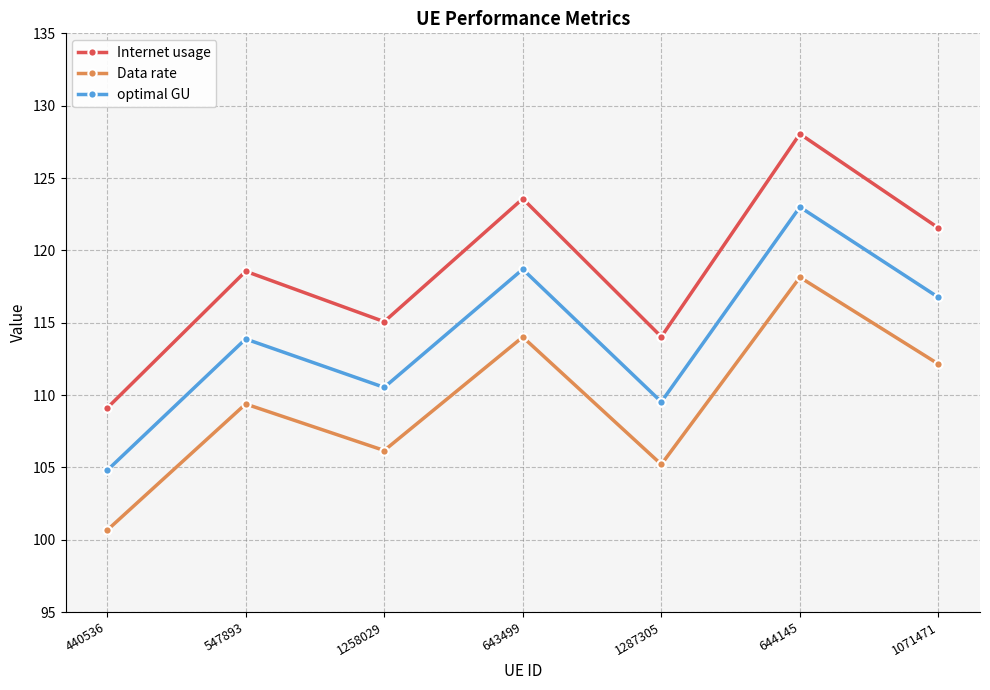

Does the chart display data point markers on the line(s)?

Yes